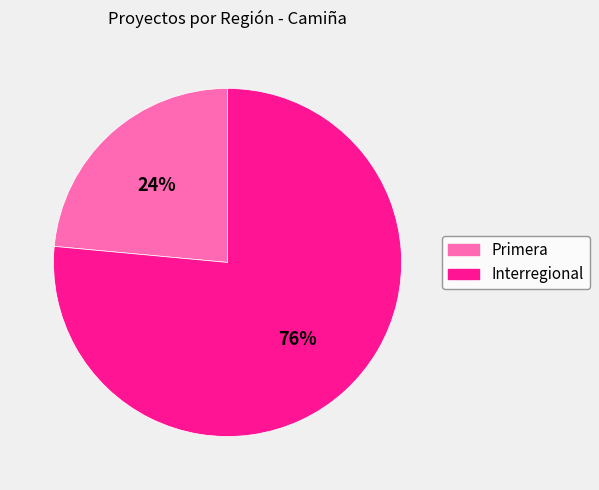

Combined, do Interregional and Primera account for over 50%?

Yes